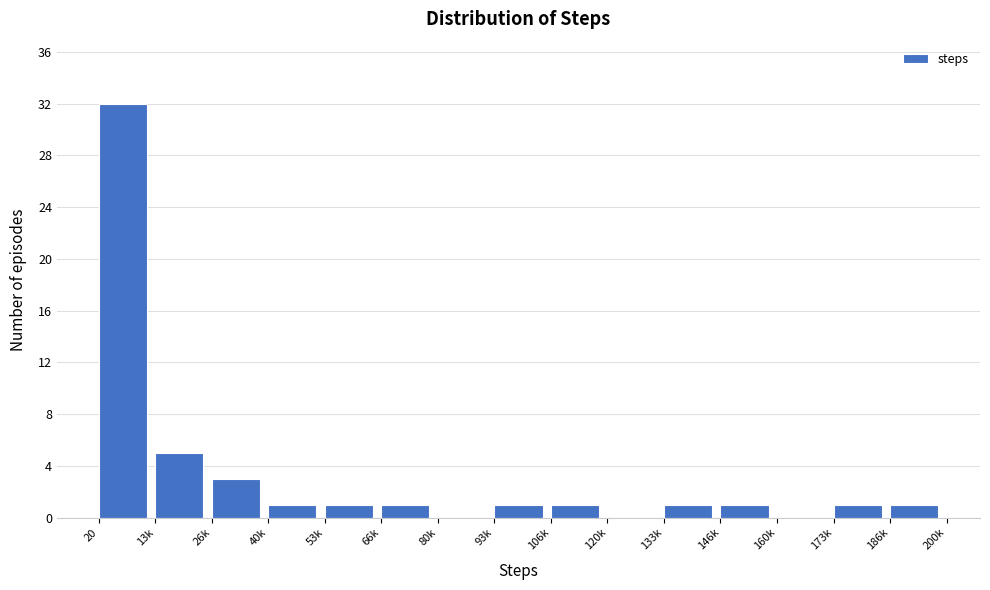

Reading left to right, what are all the values shown in this chart?

20=32	13k=5	26k=3	40k=1	53k=1	66k=1	80k=0	93k=1	106k=1	120k=0	133k=1	146k=1	160k=0	173k=1	186k=1